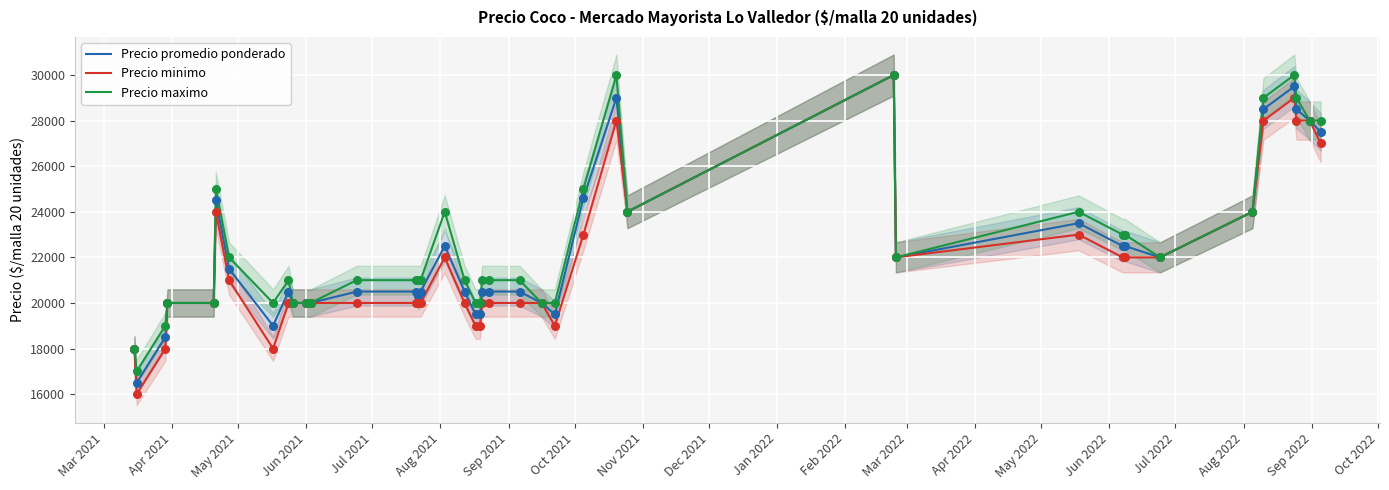

What is the maximum value for Precio minimo?

30000